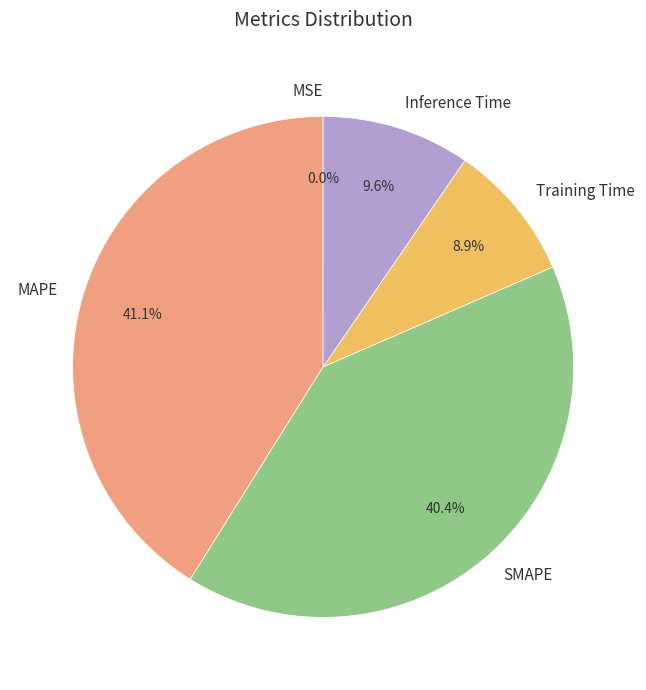

What is the largest slice in the pie chart?

MAPE